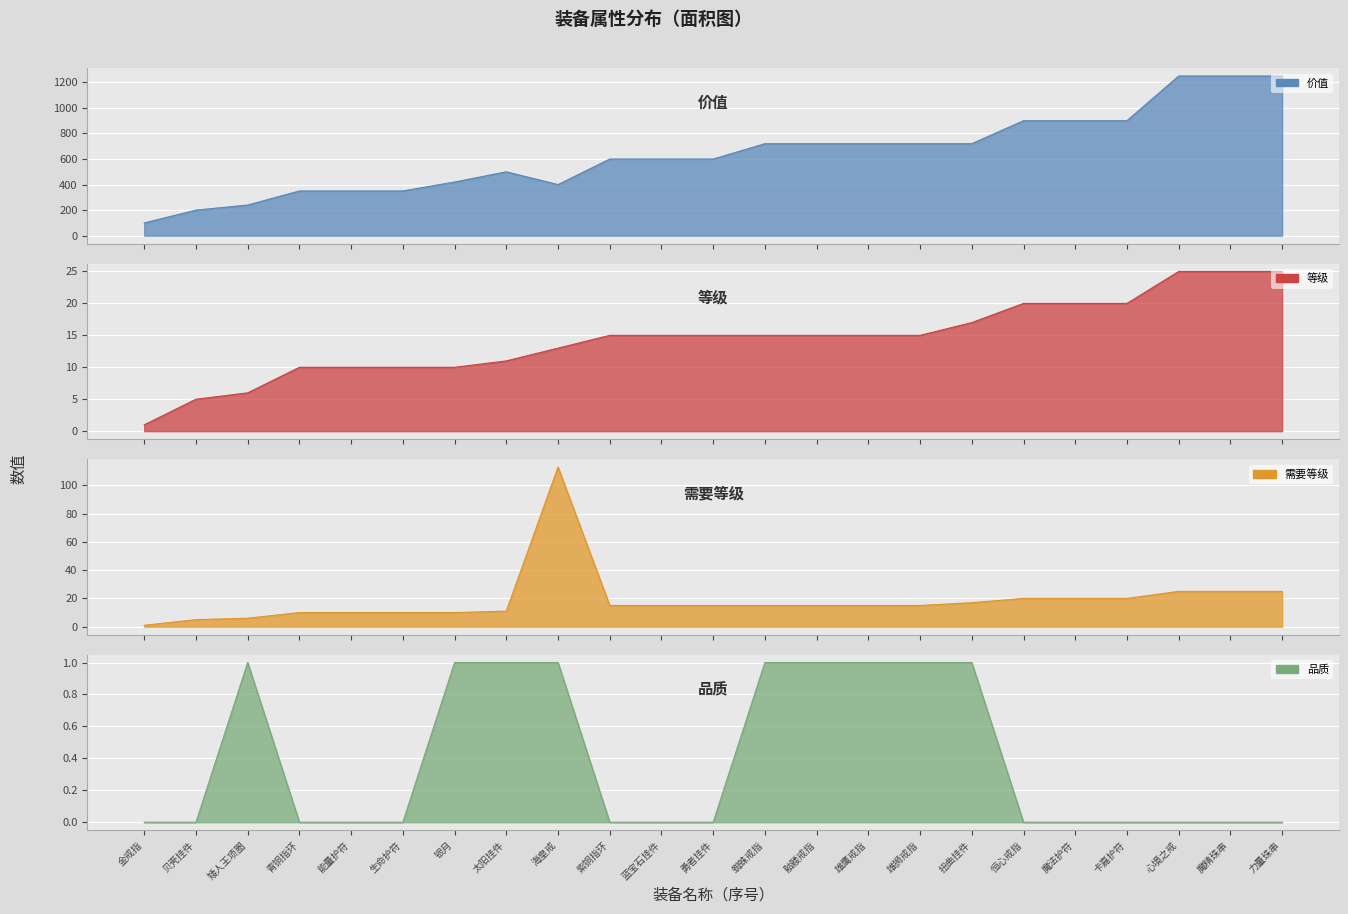

True or false: 等级 and 品质 intersect in this chart.

False